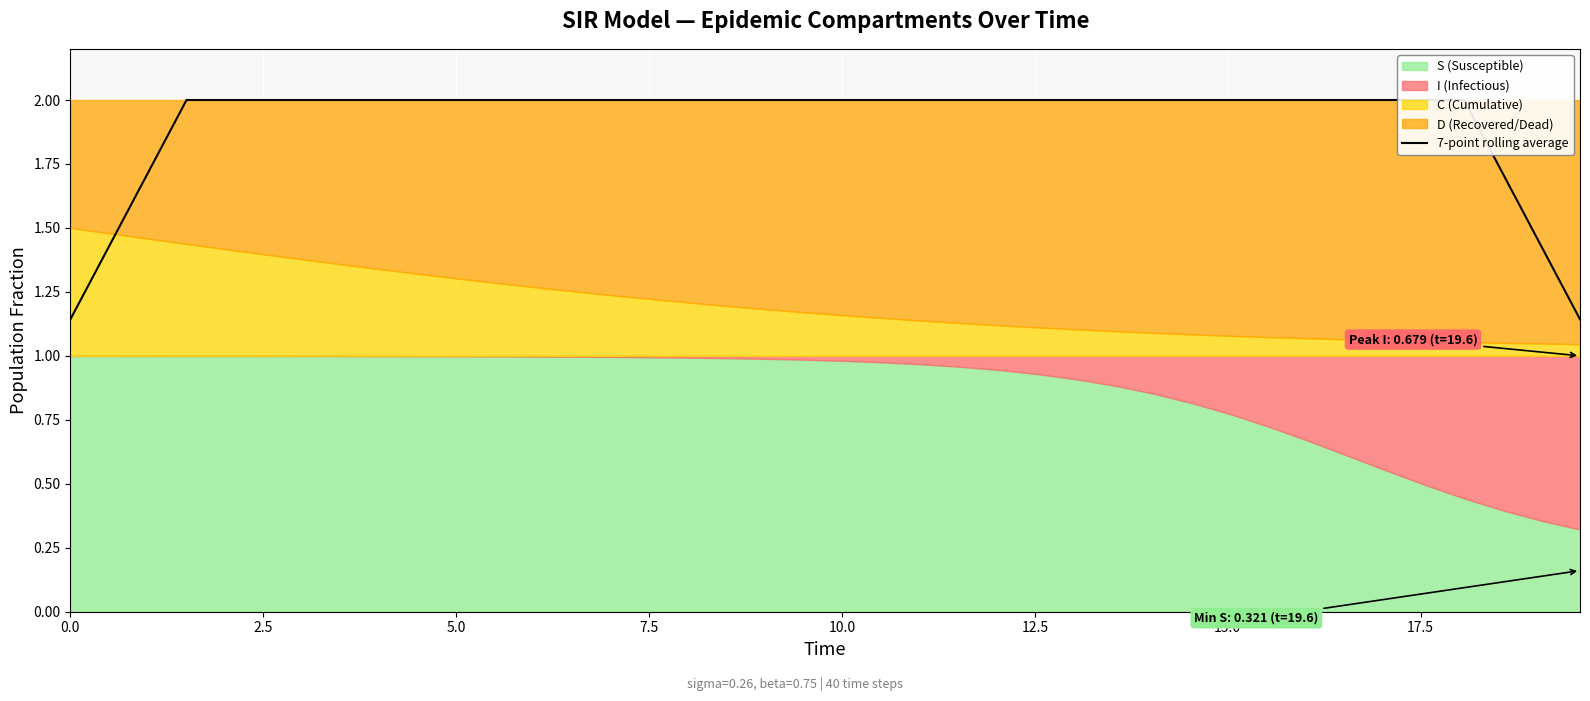

Does the chart display data point markers on the line(s)?

No